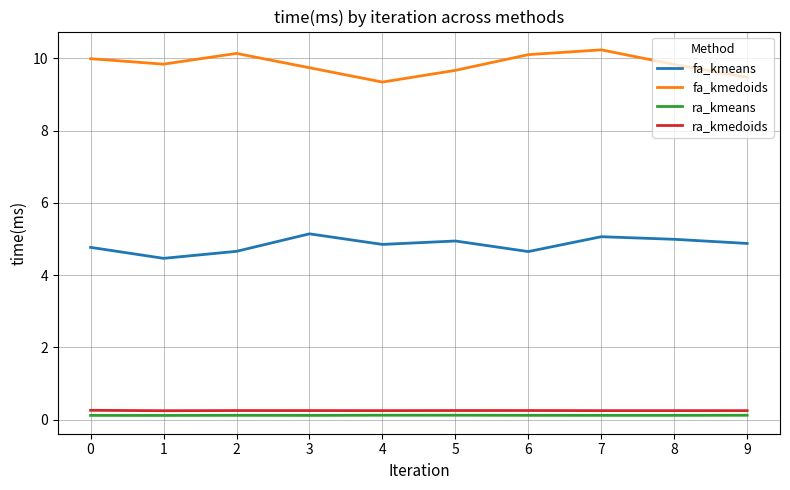

What is the difference between the fa_kmedoids values at 0 and 3?

0.3